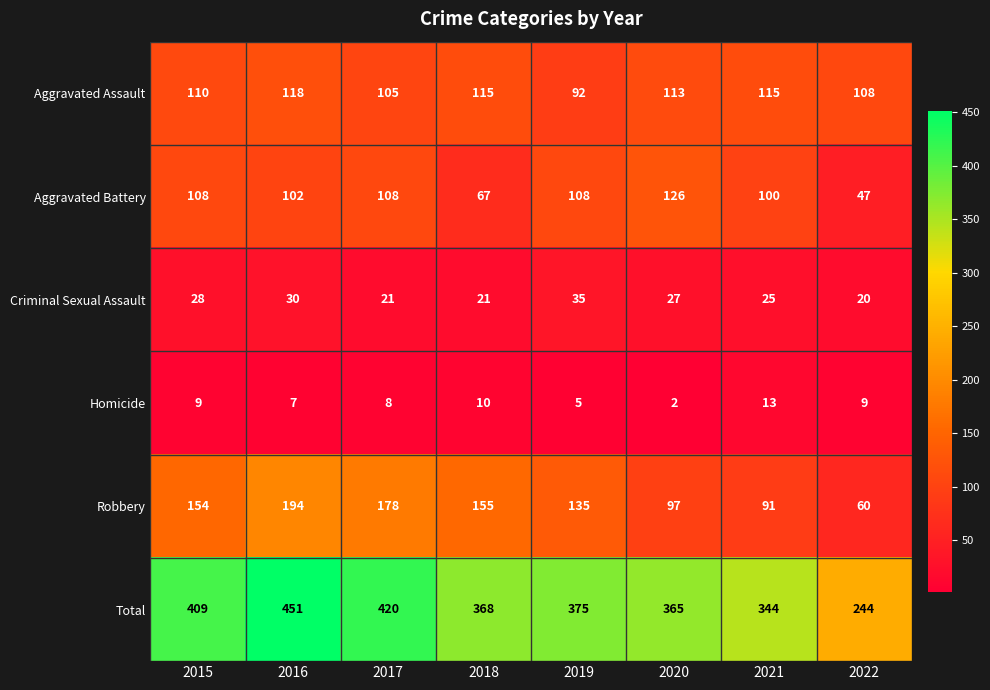

Read the Robbery value at 2022.

60